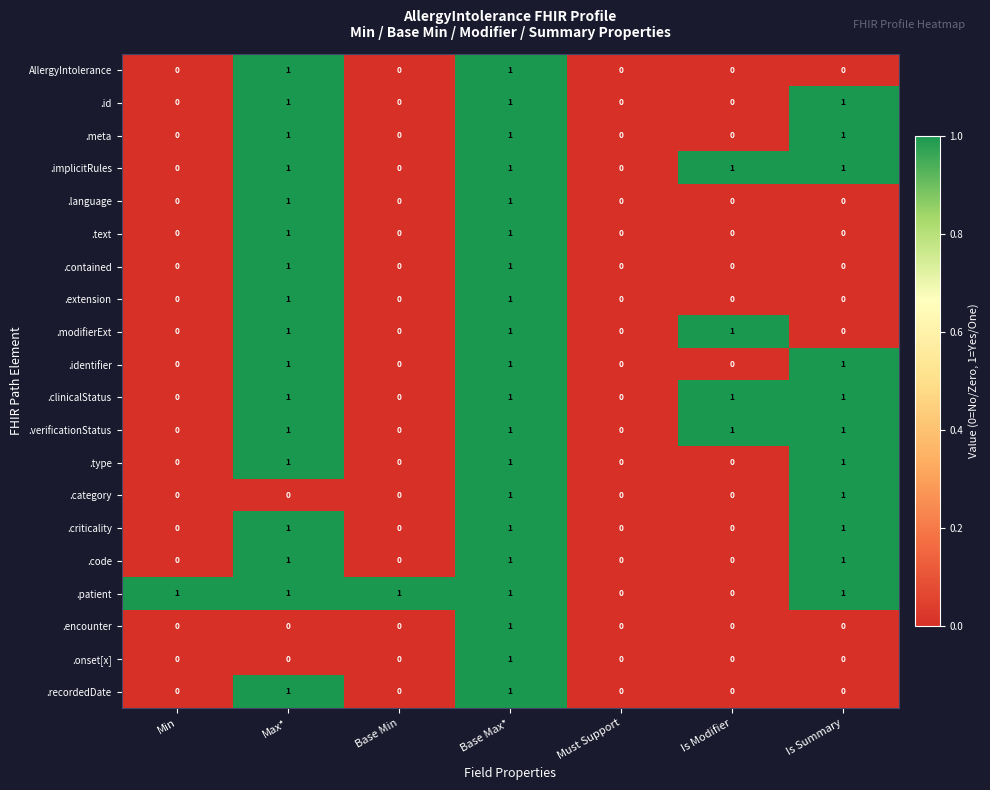

Count the number of data series in this chart.

20